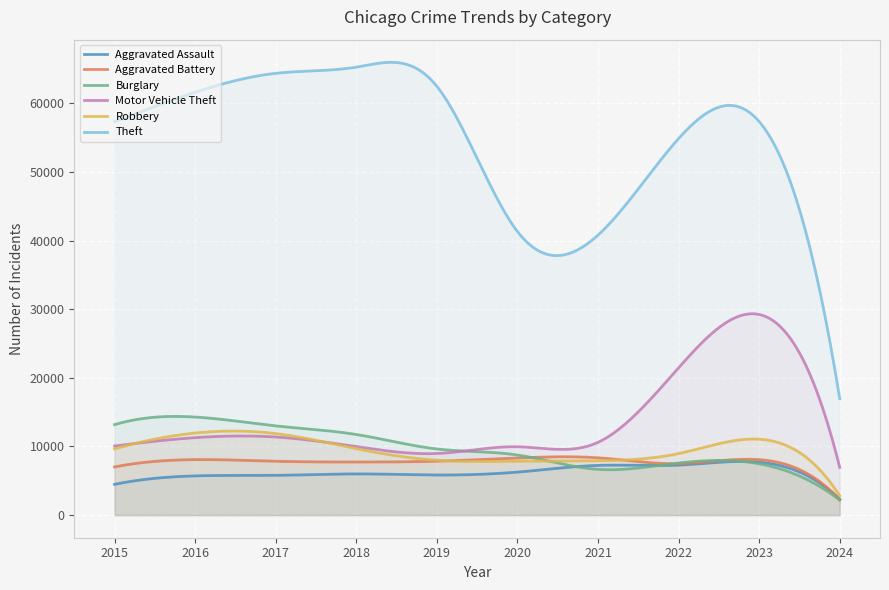

At which category is the sum across all series the highest?

2023